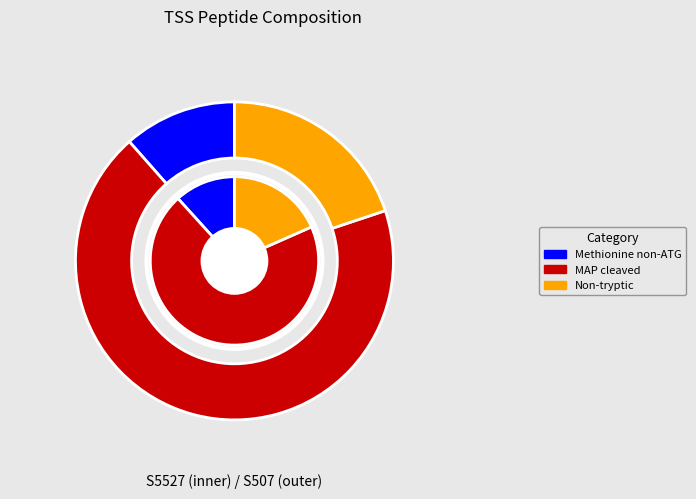

Count the number of slices in the pie.

3